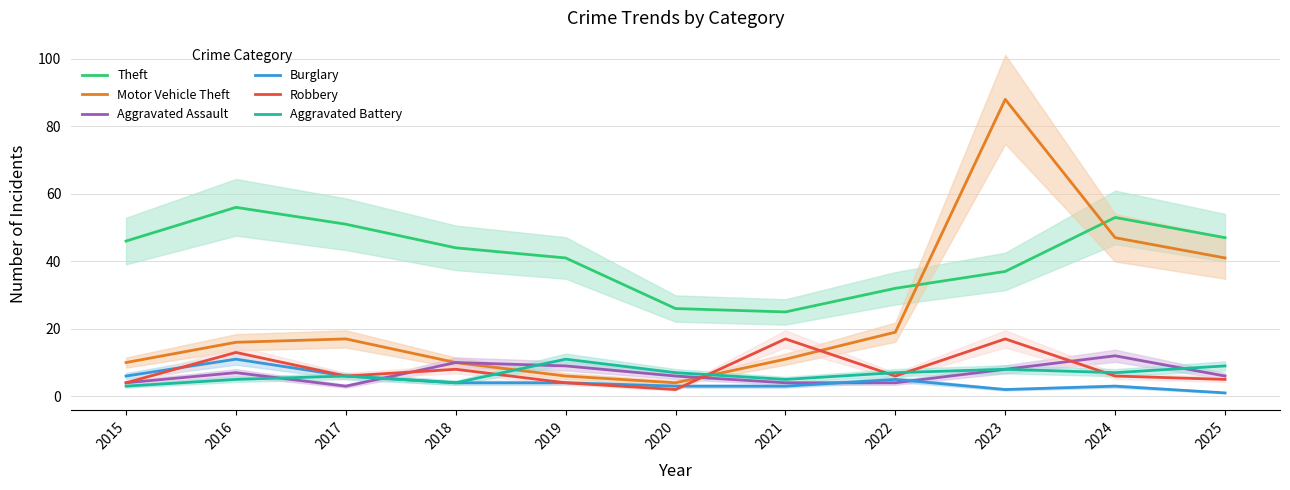

How many data points in Theft are less than 44?

5